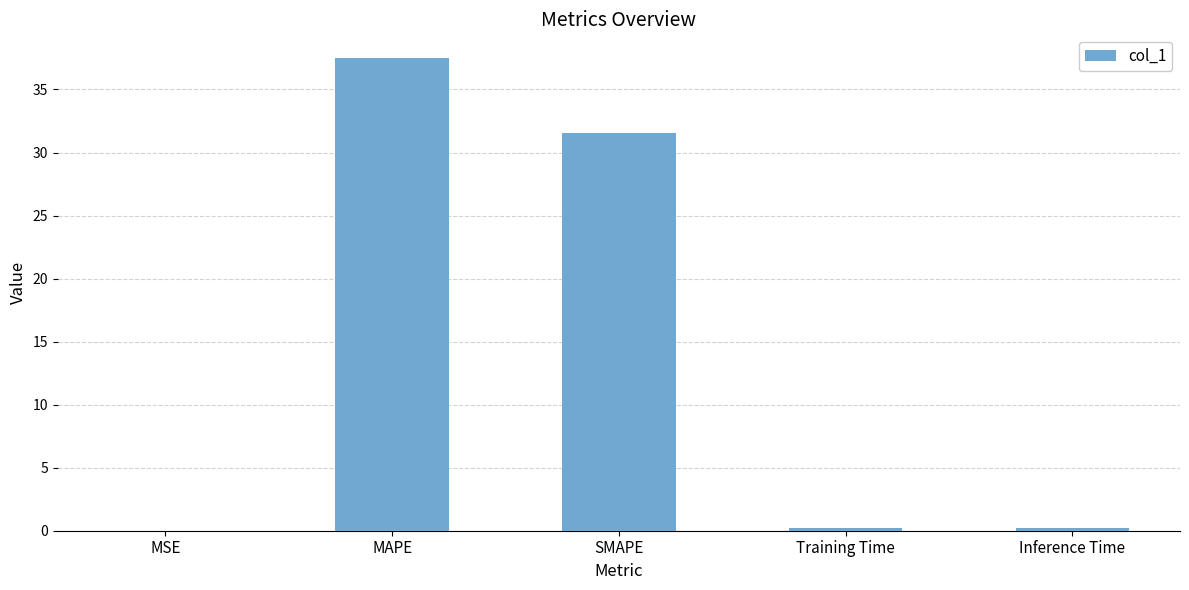

The chart shows a value of 0.2 at Inference Time. True or false?

True